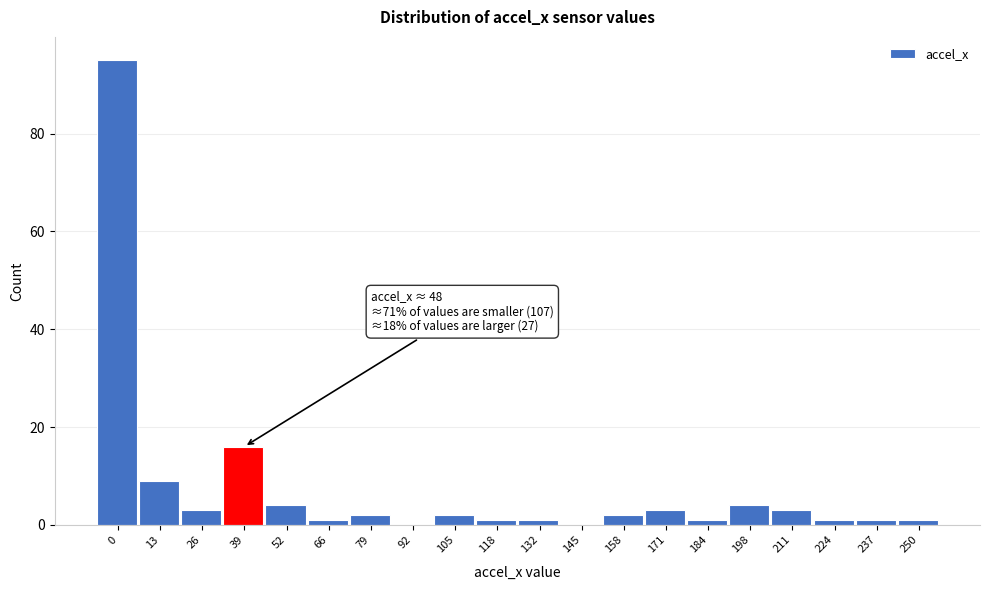

Reading right to left, transcribe all the data shown in this chart.

250=1	237=1	224=1	211=3	198=4	184=1	171=3	158=2	145=0	132=1	118=1	105=2	92=0	79=2	66=1	52=4	39=16	26=3	13=9	0=95